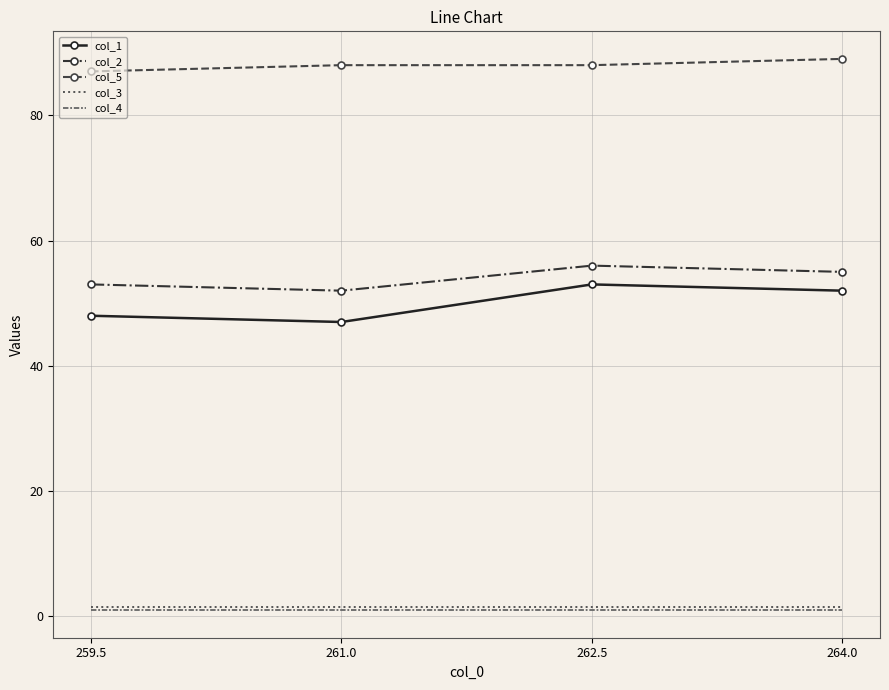

What is the sum of all col_1 values?

200.0